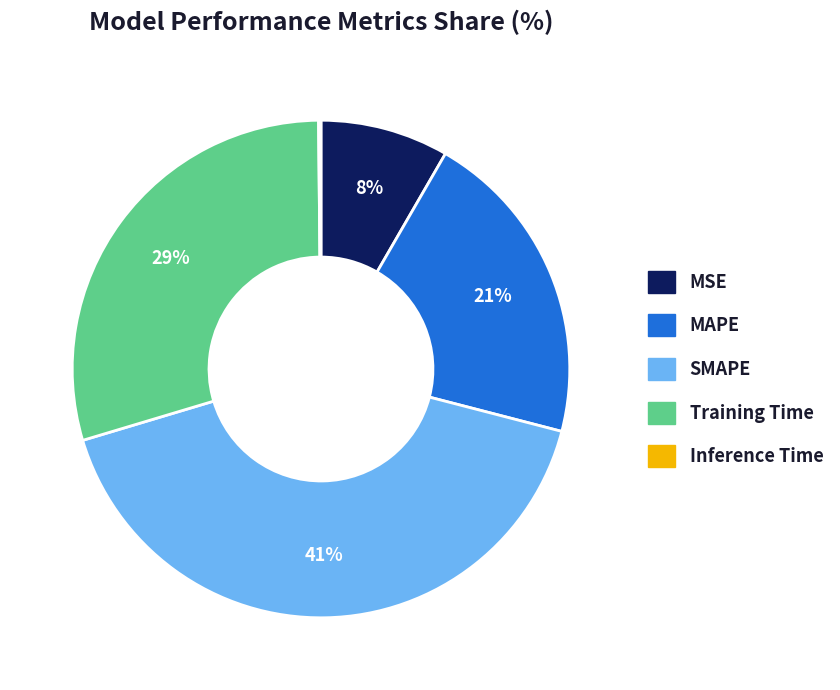

Does MAPE represent more than half of the total?

No